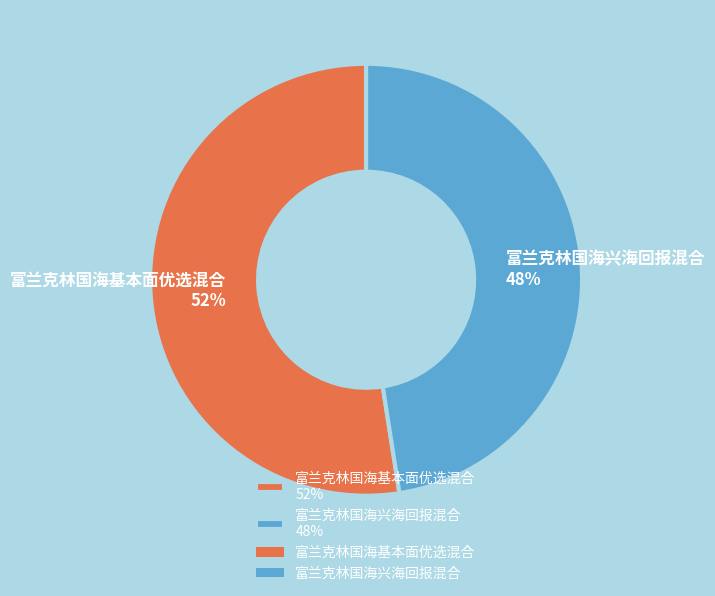

Which has a higher value, 富兰克林国海基本面优选混合 or 富兰克林国海兴海回报混合?

富兰克林国海基本面优选混合